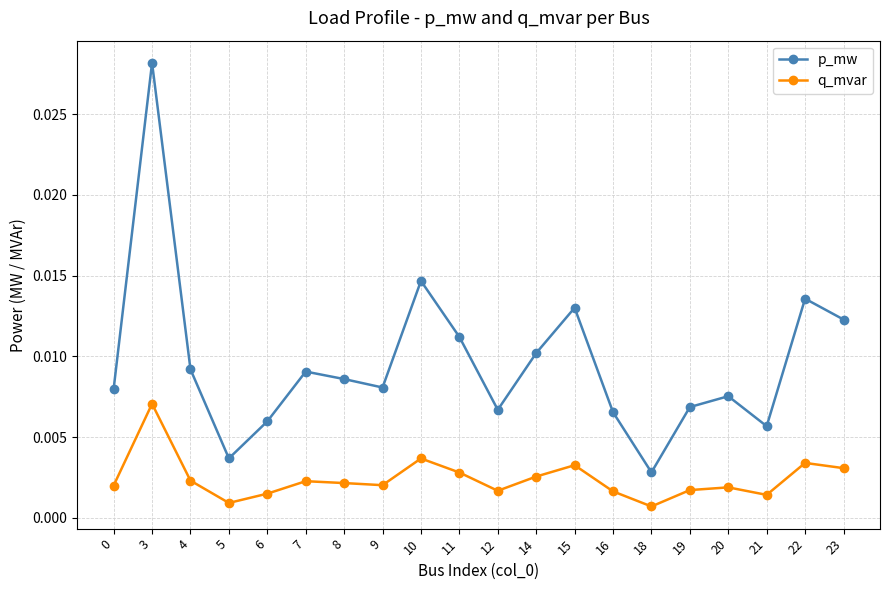

At 16, list the series in order from smallest to largest.

q_mvar, p_mw